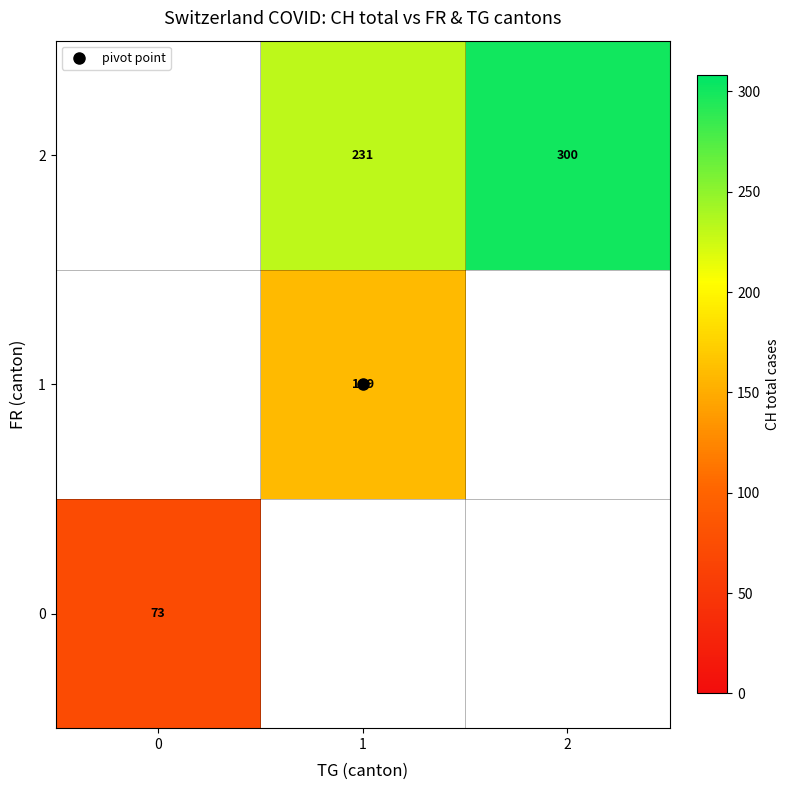

At how many categories does at least one series exceed 287?

1